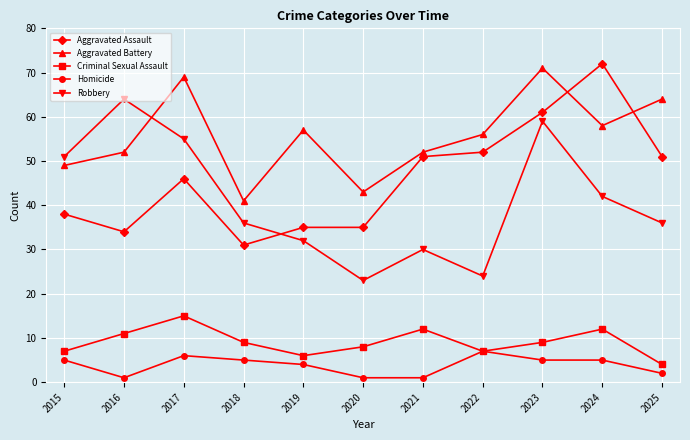

Is this an area chart (filled region under the line)?

No